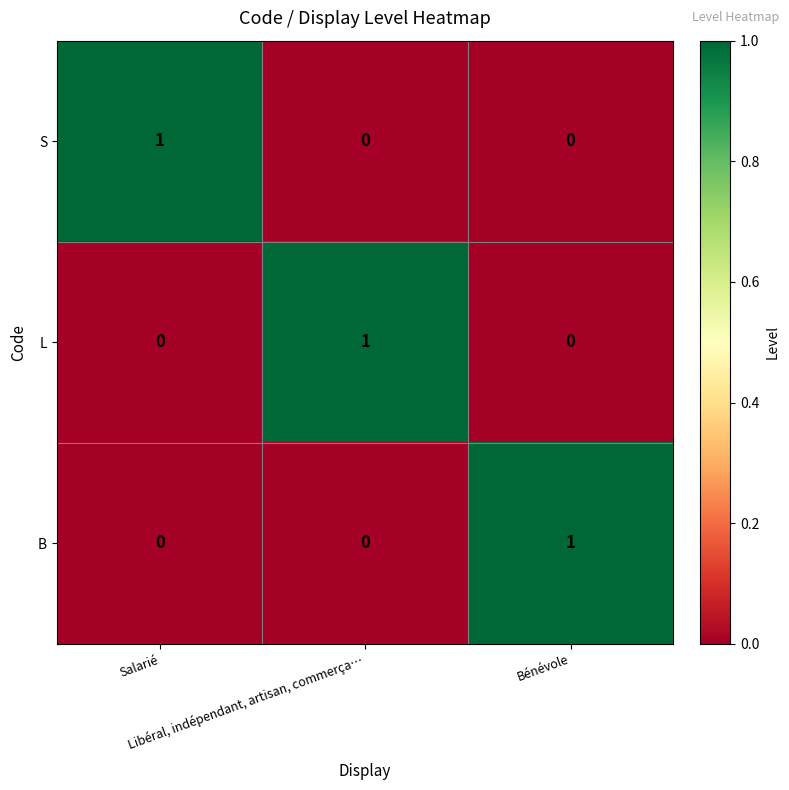

How many B values are between 0 and 1?

3